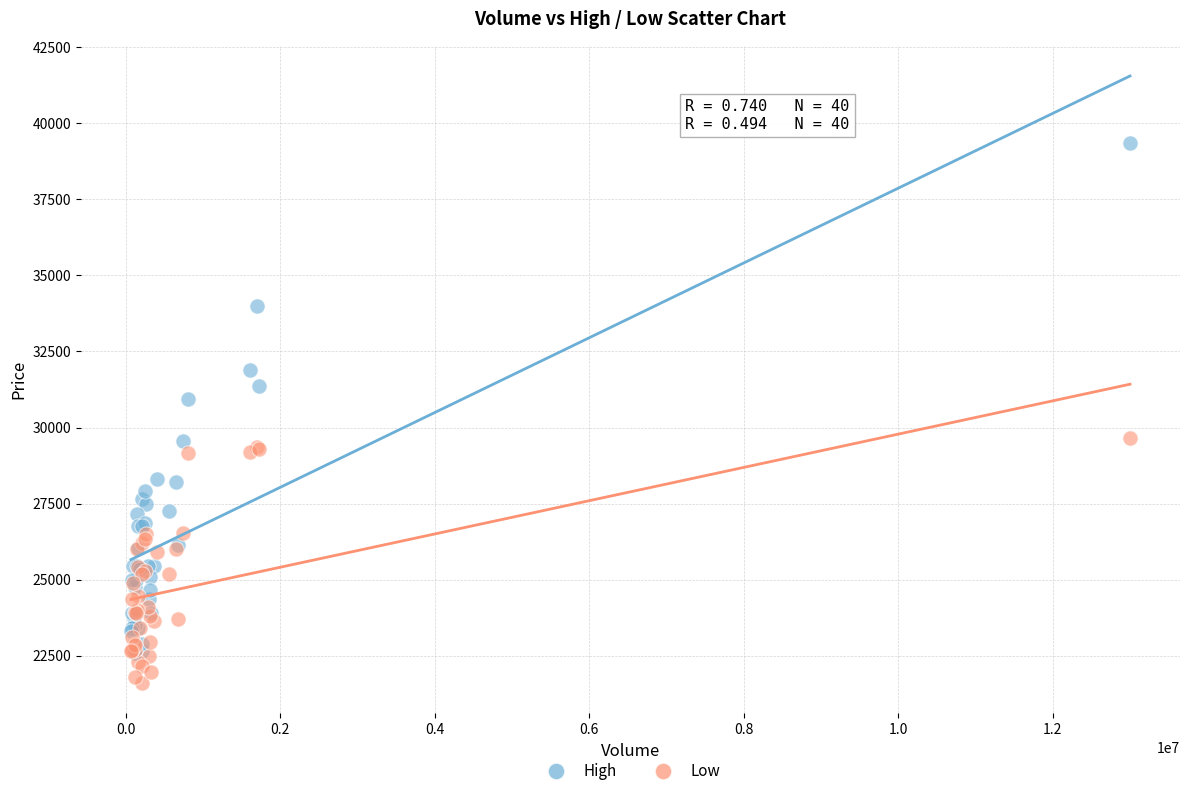

Across all series, what Y value is closest to 30475?

30950